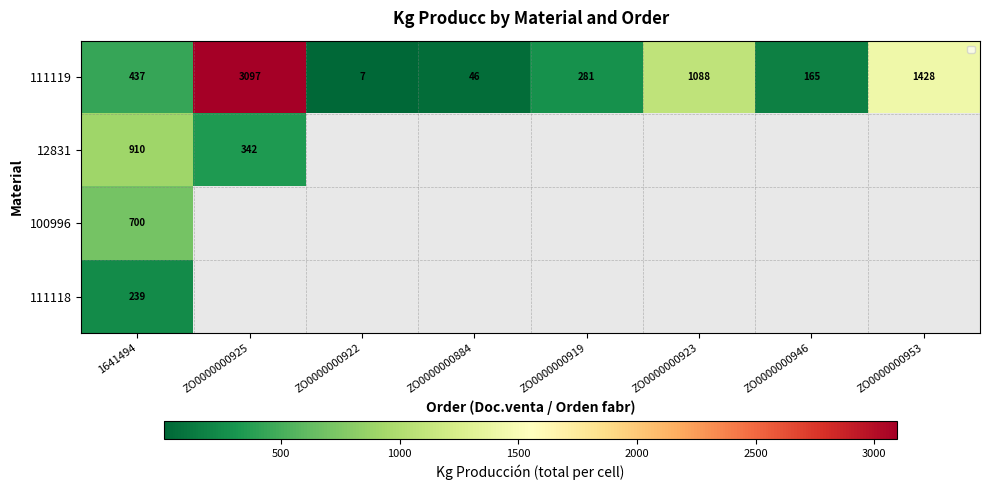

Which label corresponds to the smallest value in the chart?

ZO0000000922